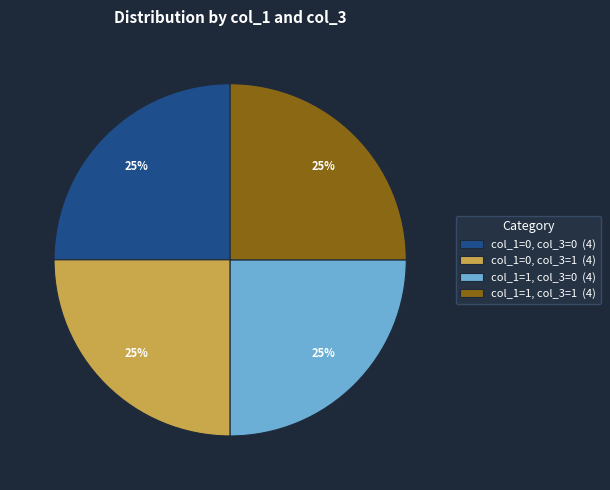

How many slices are in this pie chart?

4